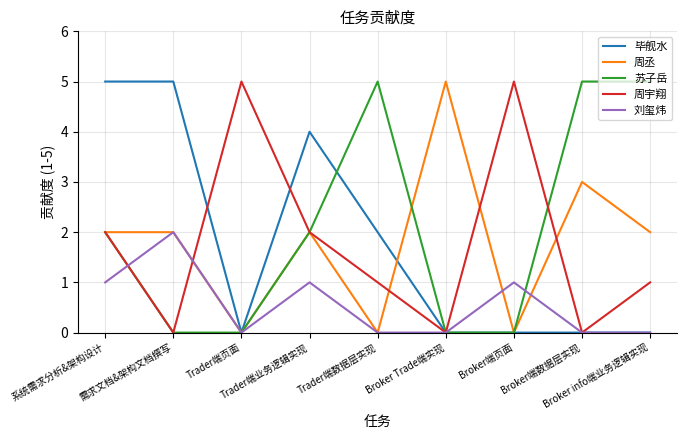

What is the difference between the 刘玺炜 values at Broker端页面 and Trader端数据层实现?

1